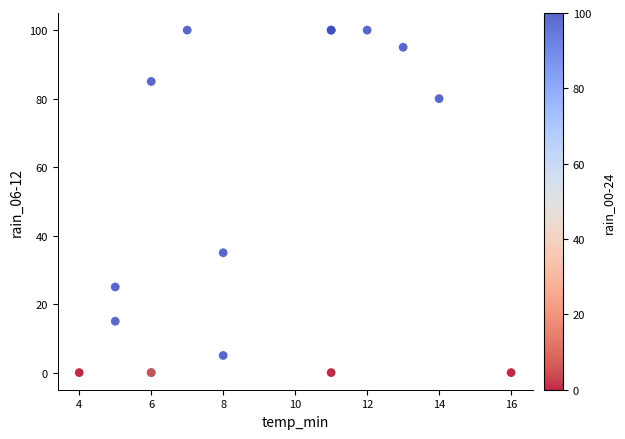

What Y value in the scatter plot is closest to 50?

35